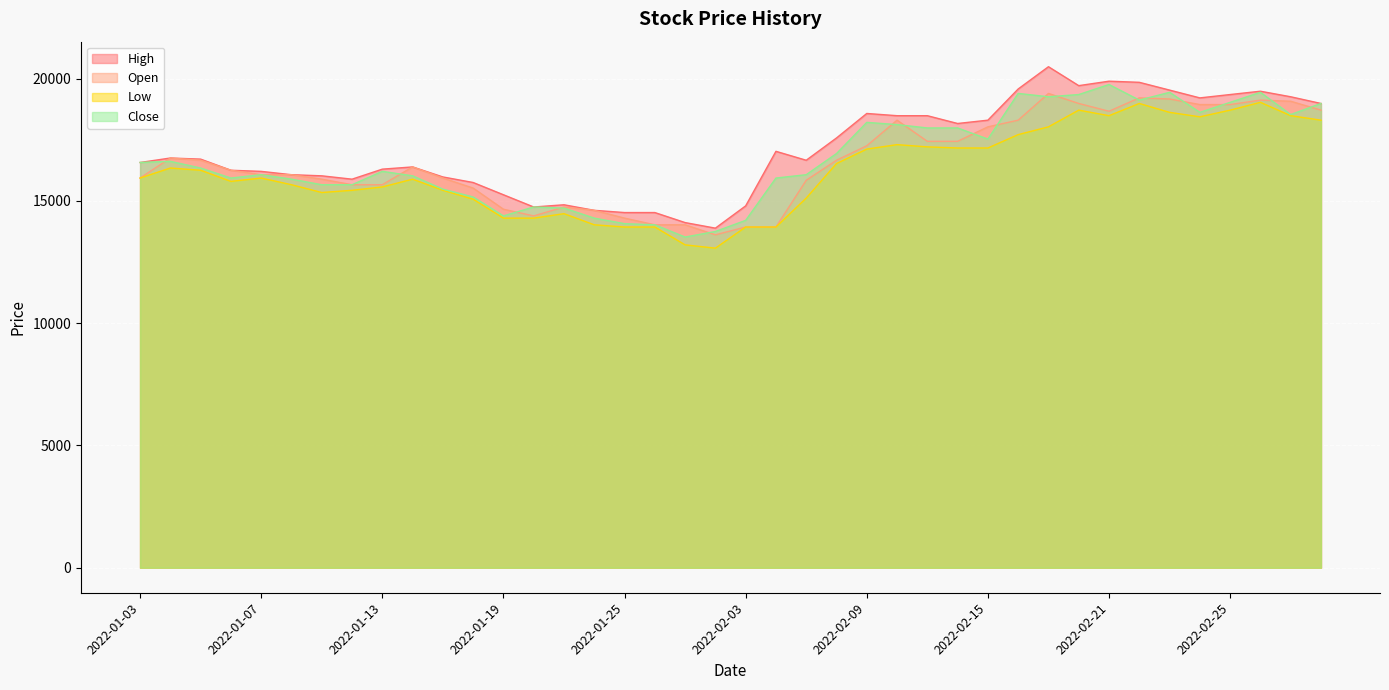

The value of High at 2022-01-07 is 10857. True or false?

False